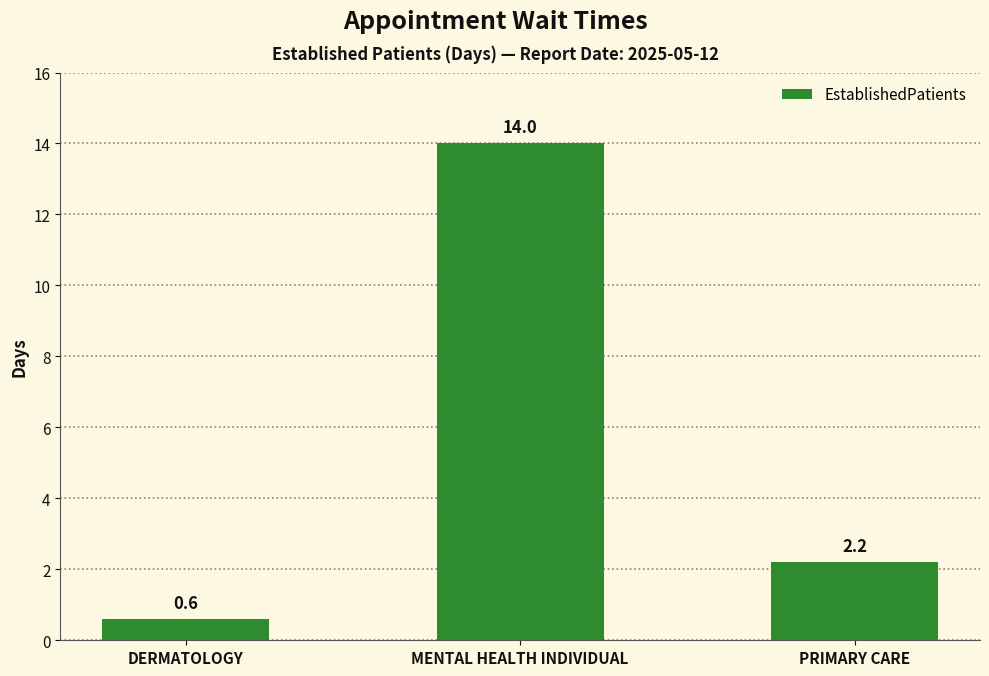

What is the label of the 2nd bar from the right?

MENTAL HEALTH INDIVIDUAL